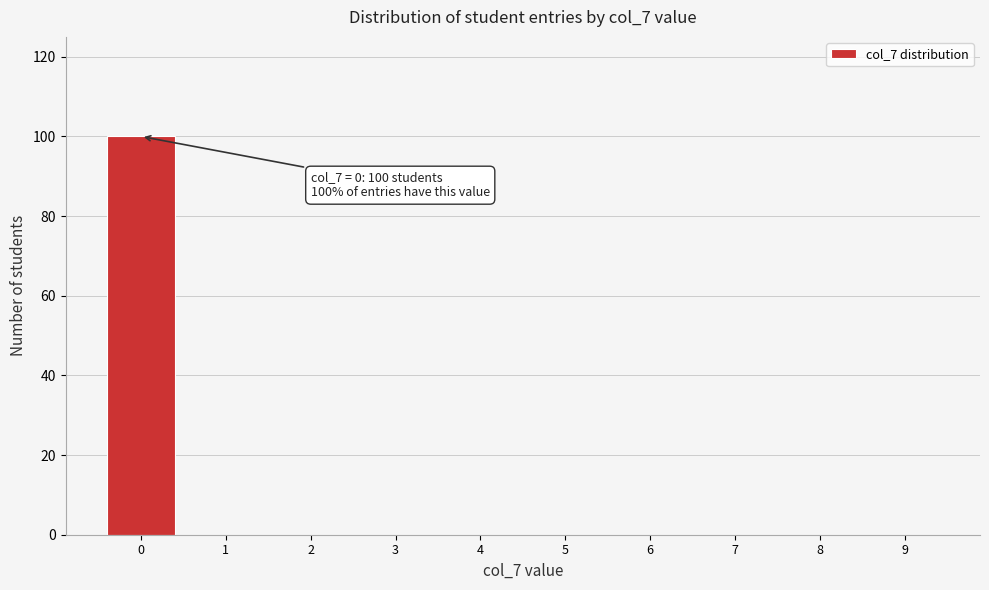

Which range on the x-axis has the tallest bar?

-0.5 to 0.5